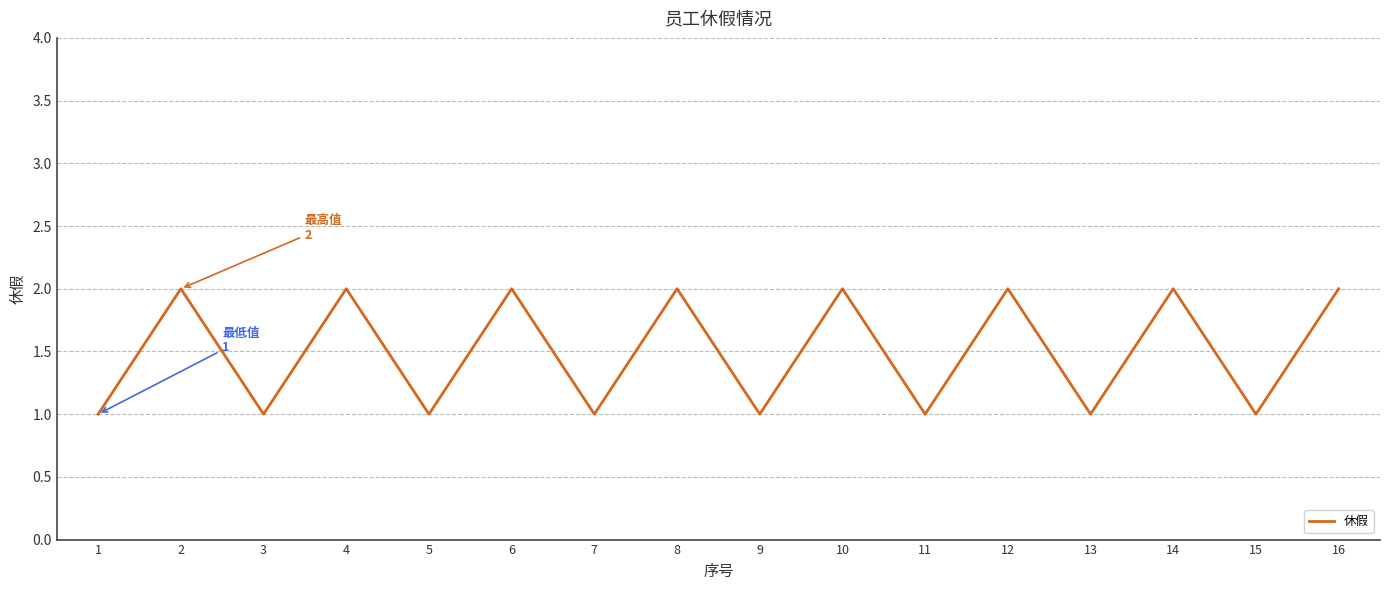

True or false: the data shows 1 at 11.

True